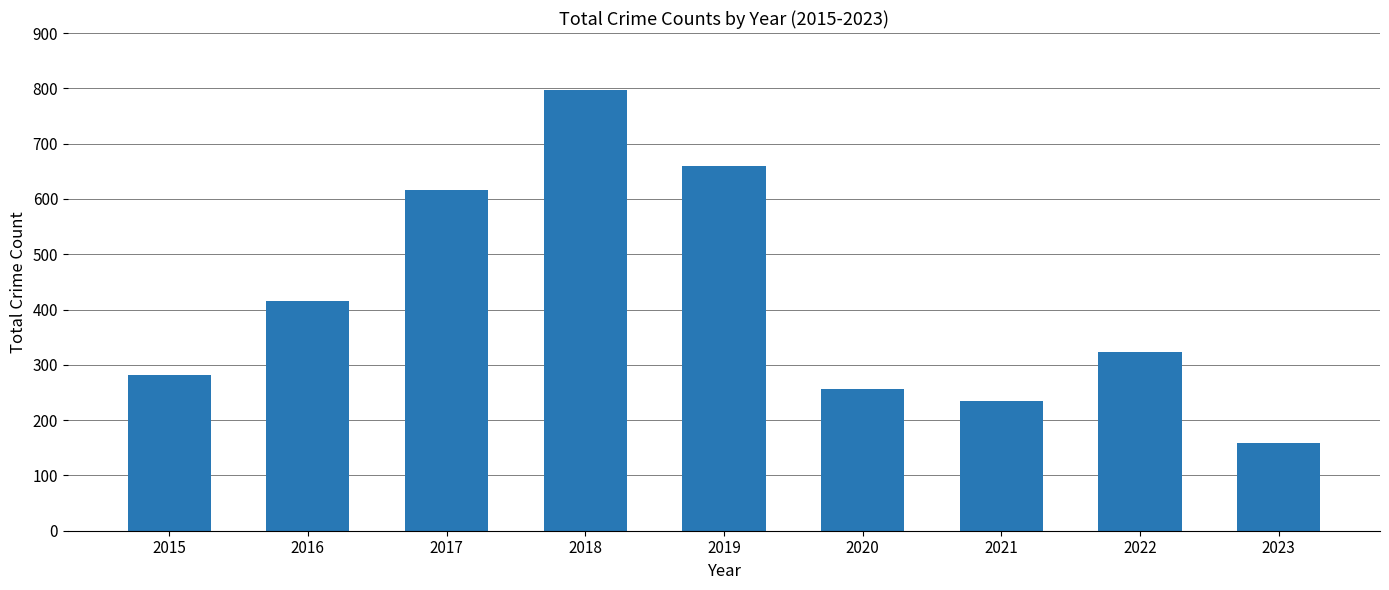

How many distinct data groups are displayed?

1